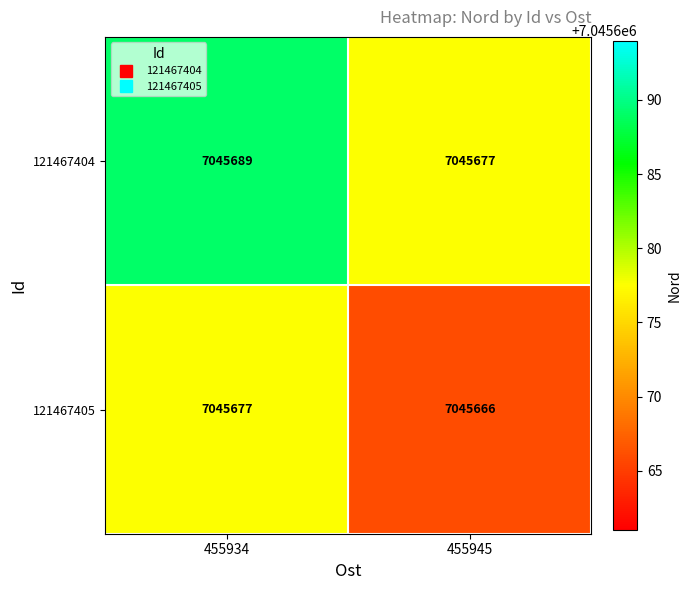

Rank the series by their maximum value, from lowest to highest.

121467405, 121467404